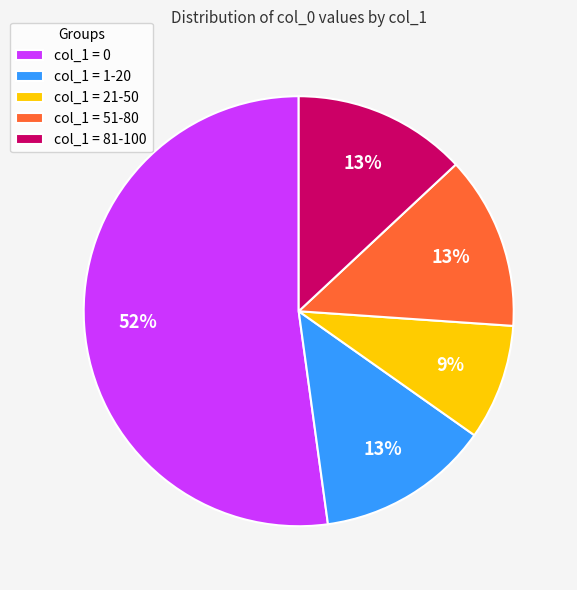

How many segments does this pie chart have?

5